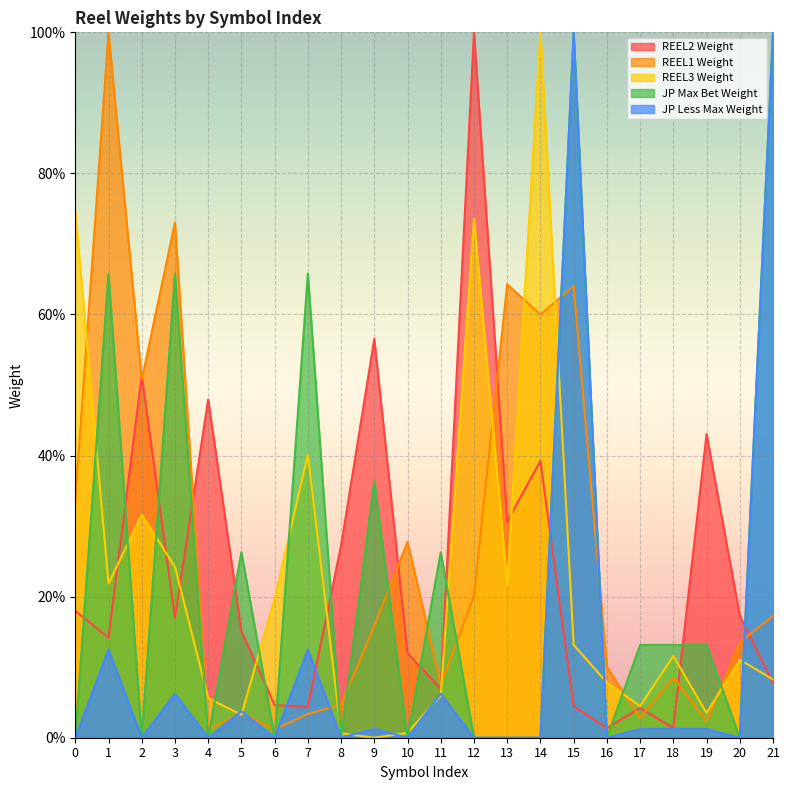

At which category is the sum across all series the highest?

15